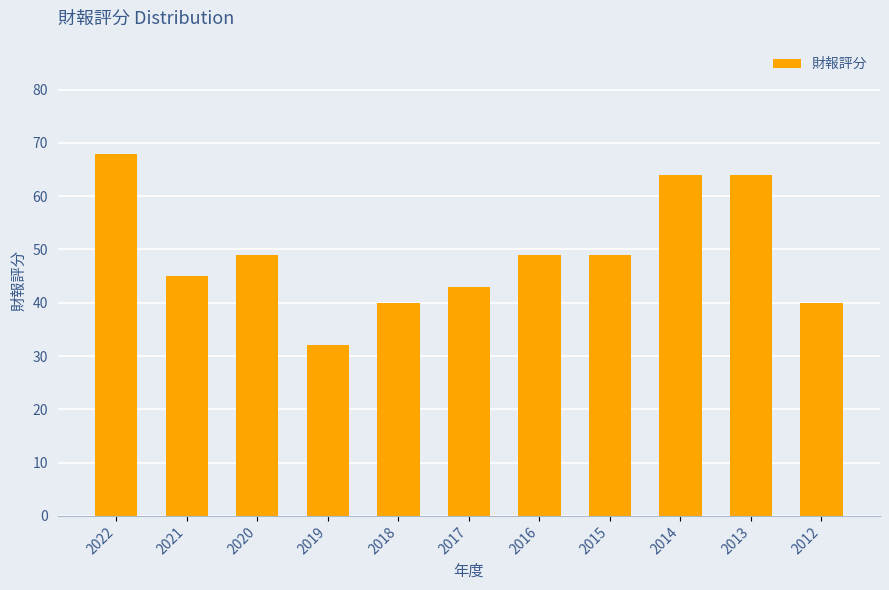

Where does the data first go above 49?

2022